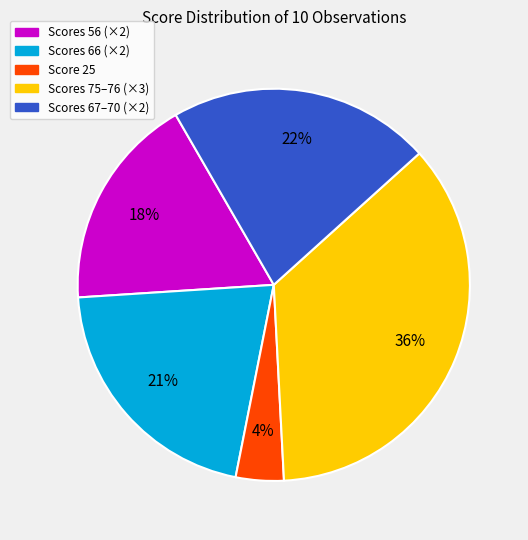

Is there any slice that represents more than half of the pie?

No